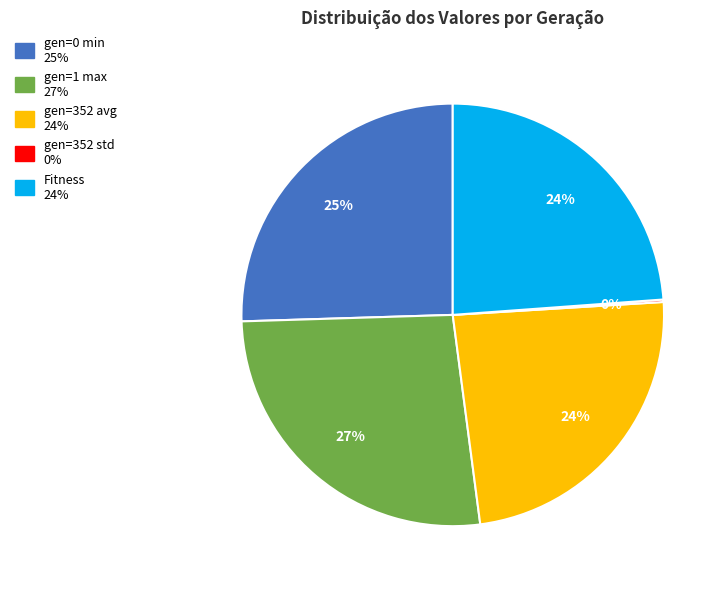

To the nearest percent, what is the average slice percentage?

20%